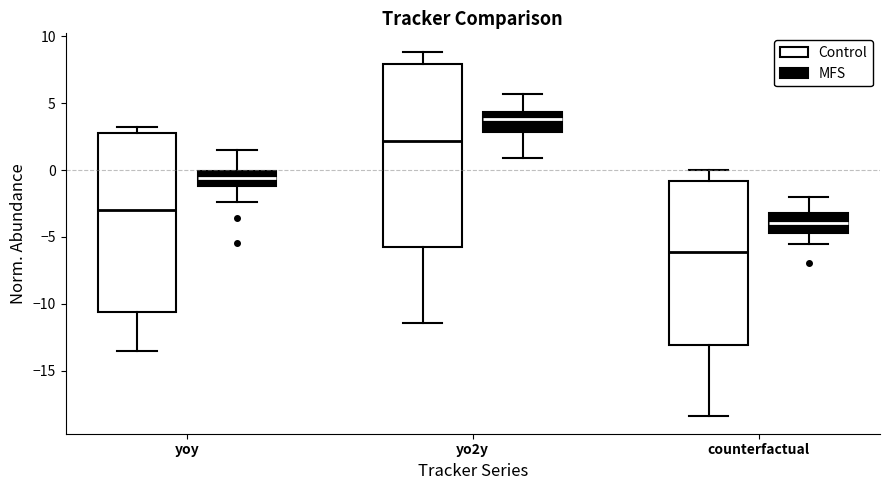

Which box has the highest median line?

yo2y (MFS)